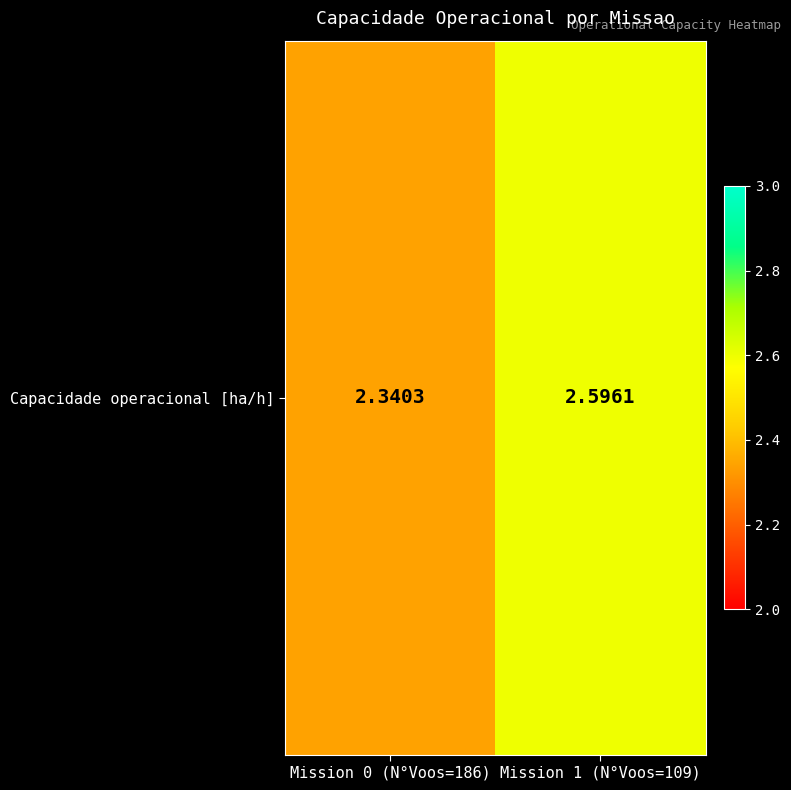

What is the average value?

2.5